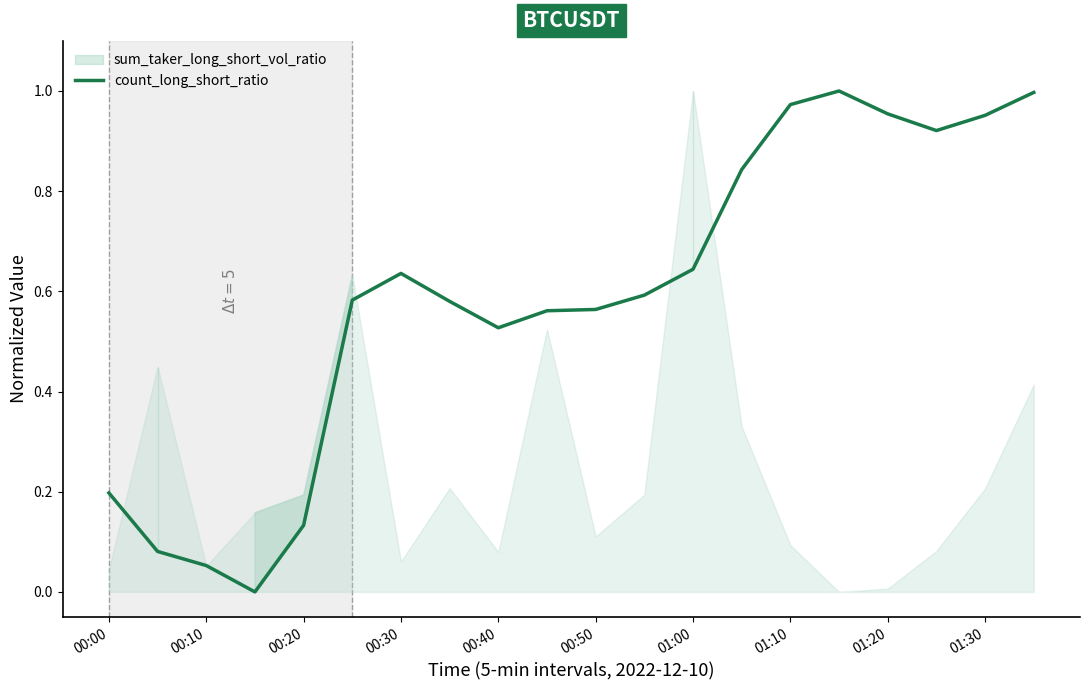

Is it true that count_long_short_ratio equals 0.9 at 00:30?

False